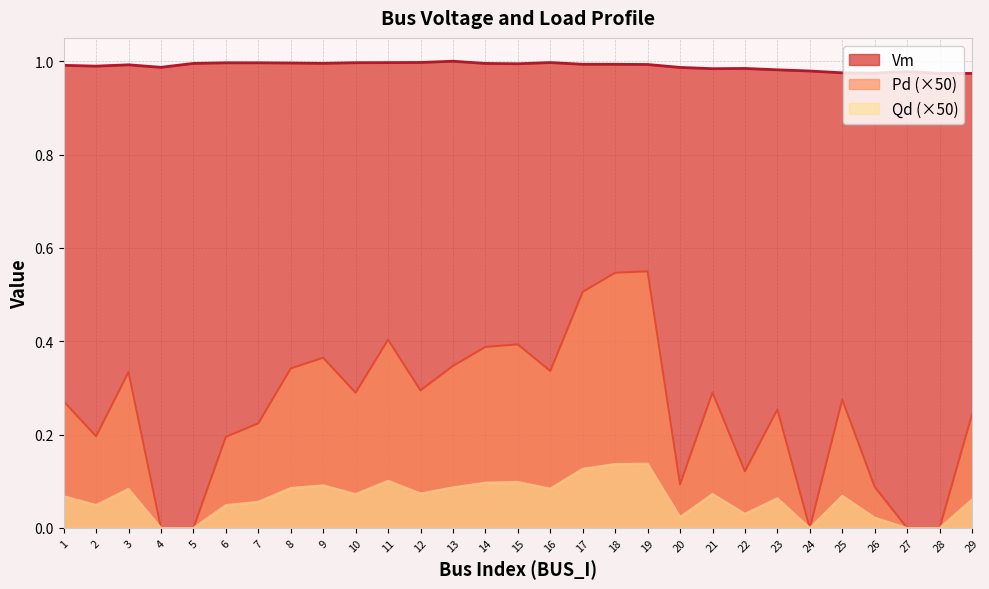

At which label does Pd reach its minimum?

4